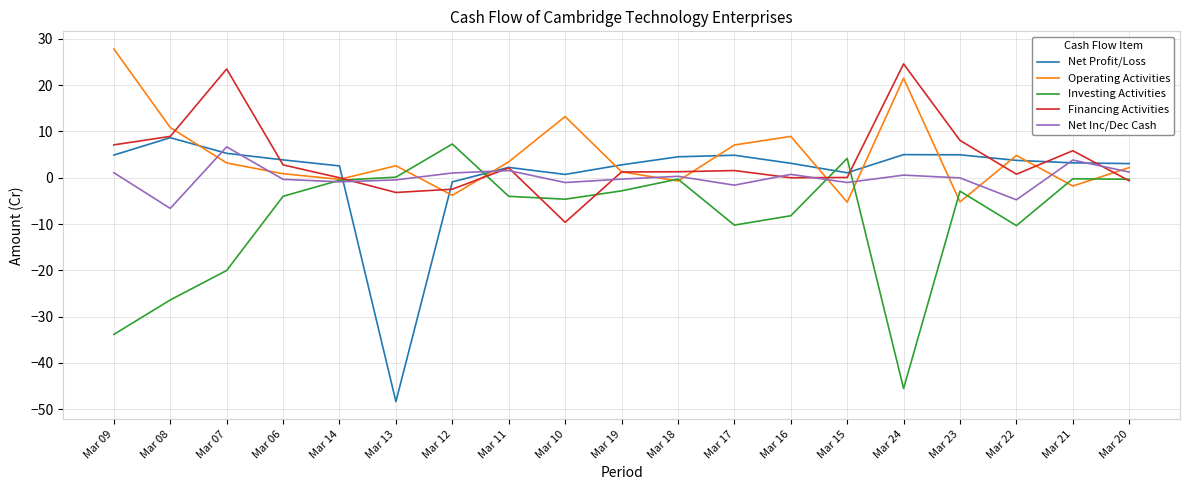

Is it true that Net Inc/Dec Cash equals -1.0 at Mar 15?

True